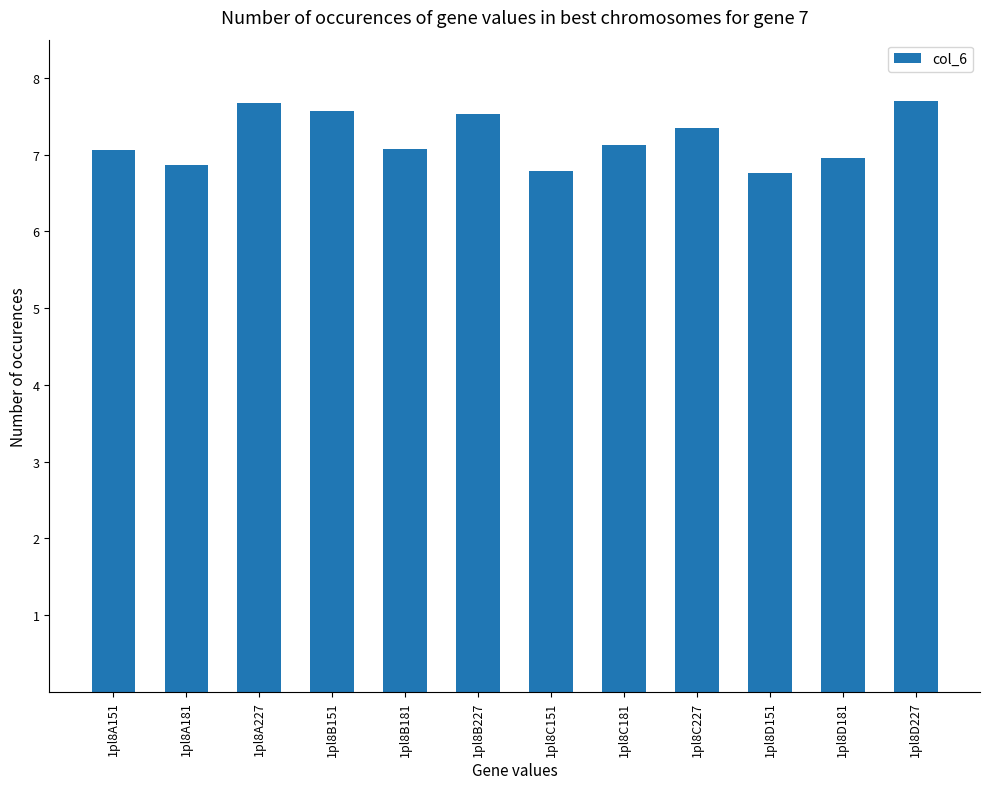

How many categories are shown in the chart?

12